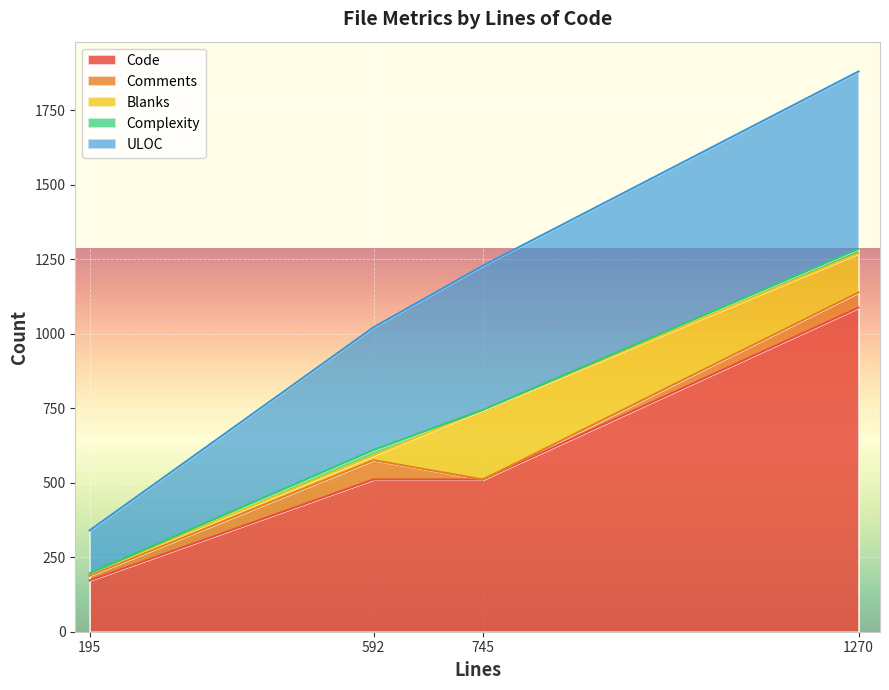

List the series in order of their peak value, lowest first.

Complexity, Comments, Blanks, ULOC, Code